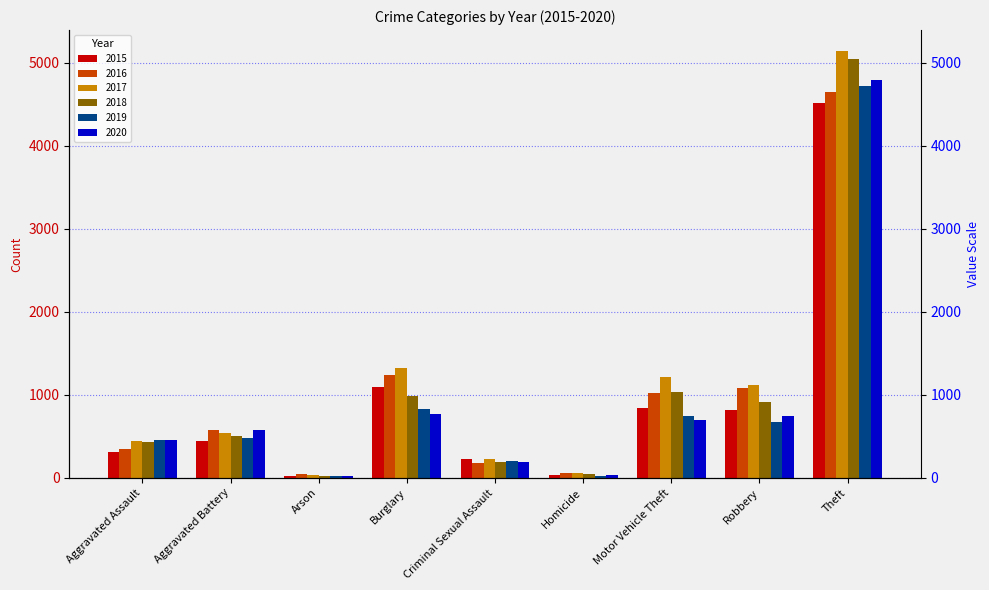

Are the bars horizontal?

No